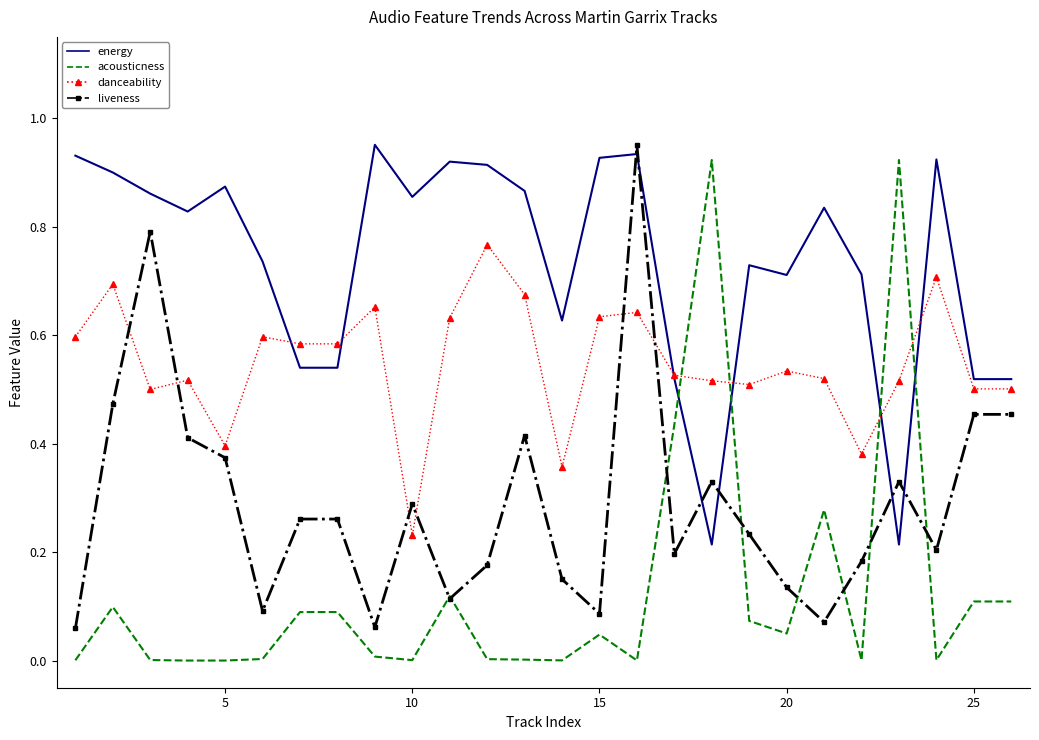

Which series has the largest total across all categories?

energy